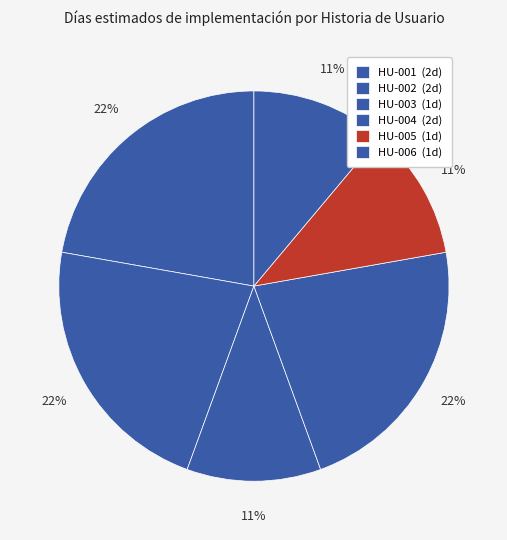

Between HU-006 and HU-003, which is larger?

HU-006